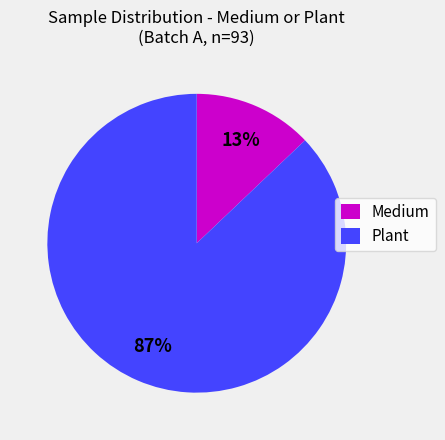

The Medium slice represents 13% of the pie. True or false?

True